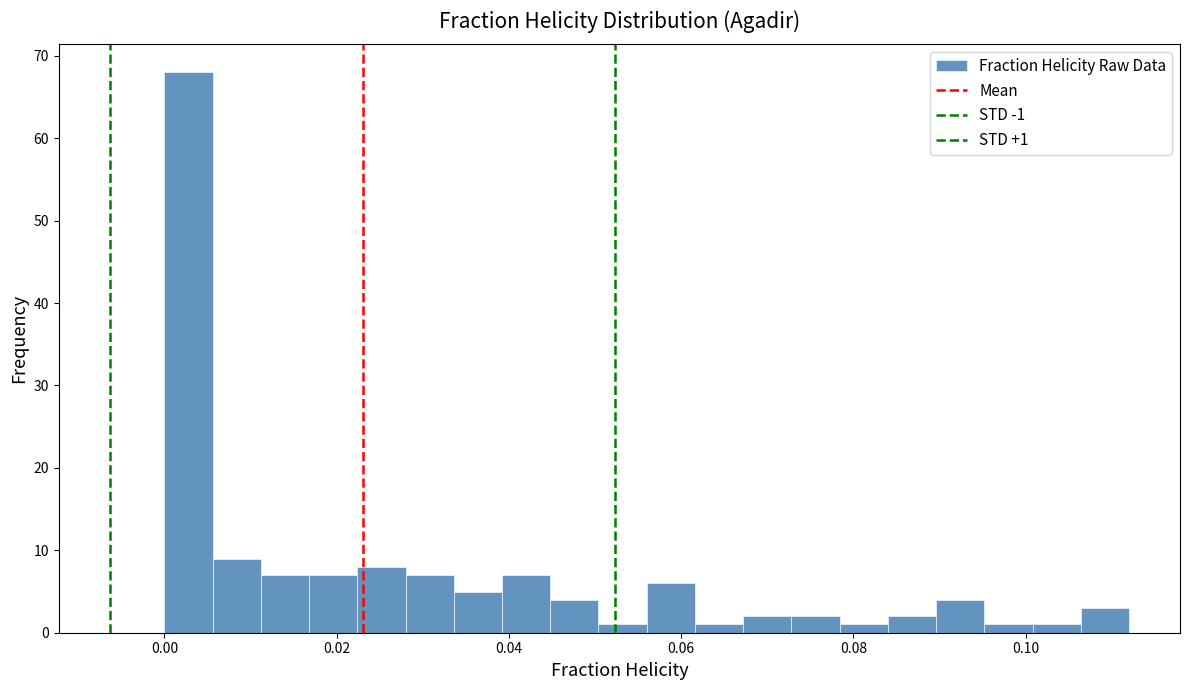

Around what value on the x-axis is the tallest bar? Give the approximate position of its centre, as read against the axis.

0.002